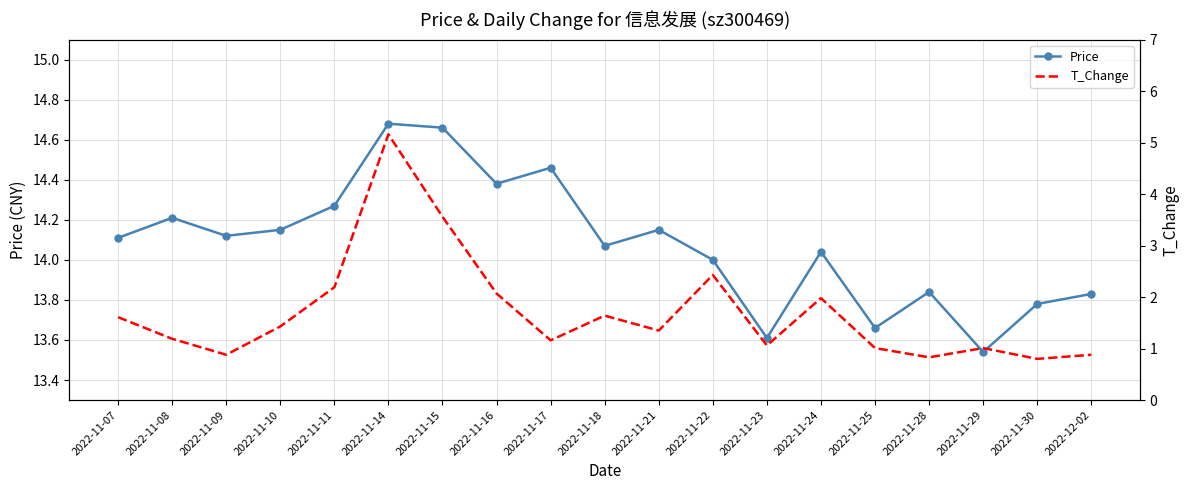

How many values in the T_Change series exceed 1?

15